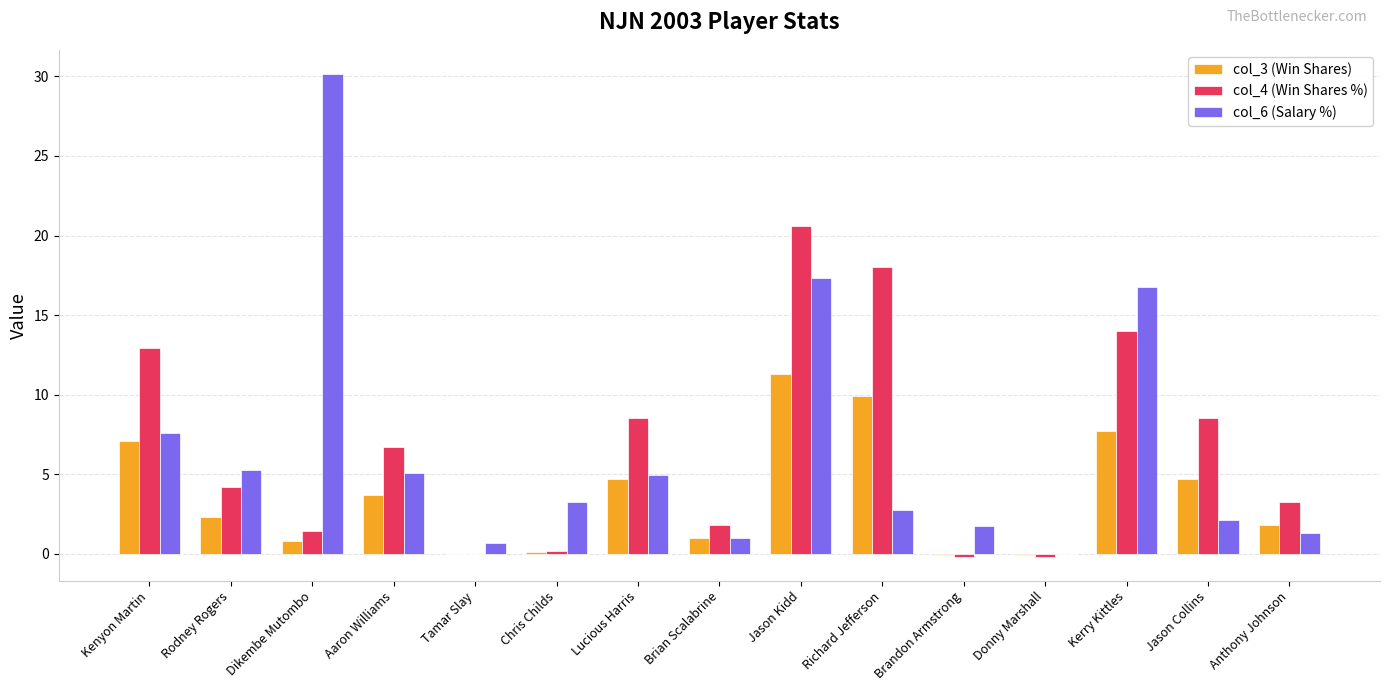

How many positive values does the col_6 (Salary %) series have?

14